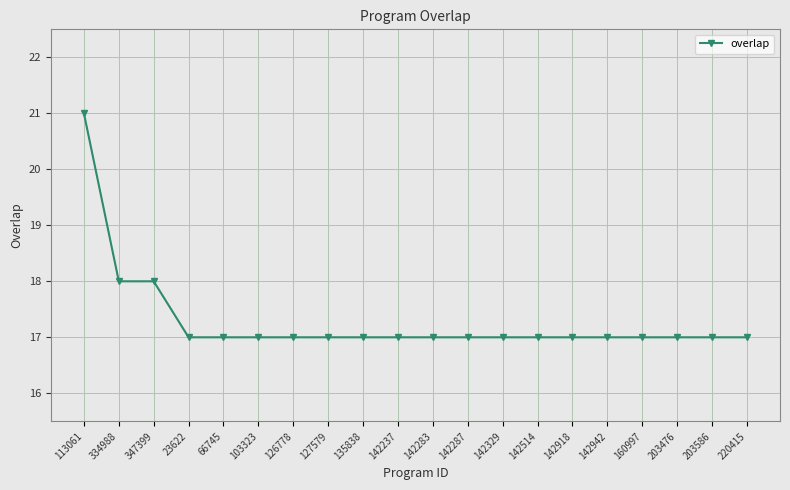

True or false: the data shows 26 at 142287.

False